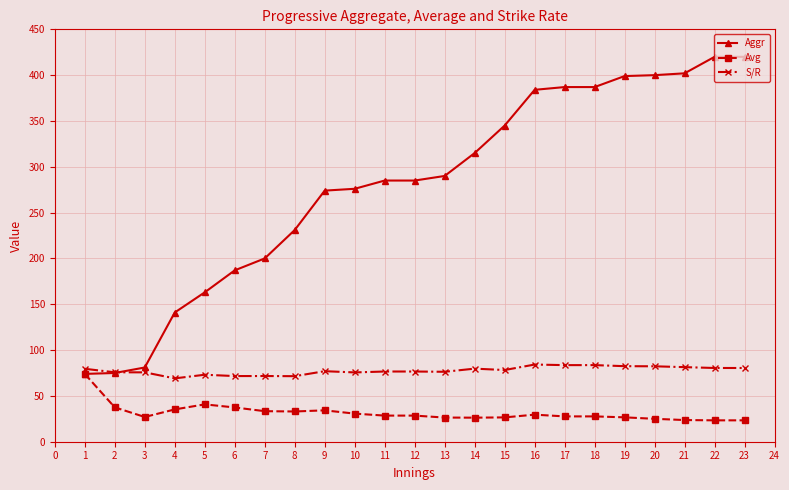

What is the value of the S/R point at the 6th from the left?

71.7